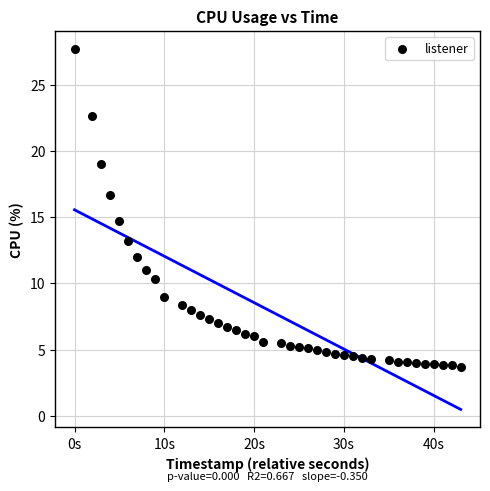

What is the range of Y values (max minus min)?

24.0